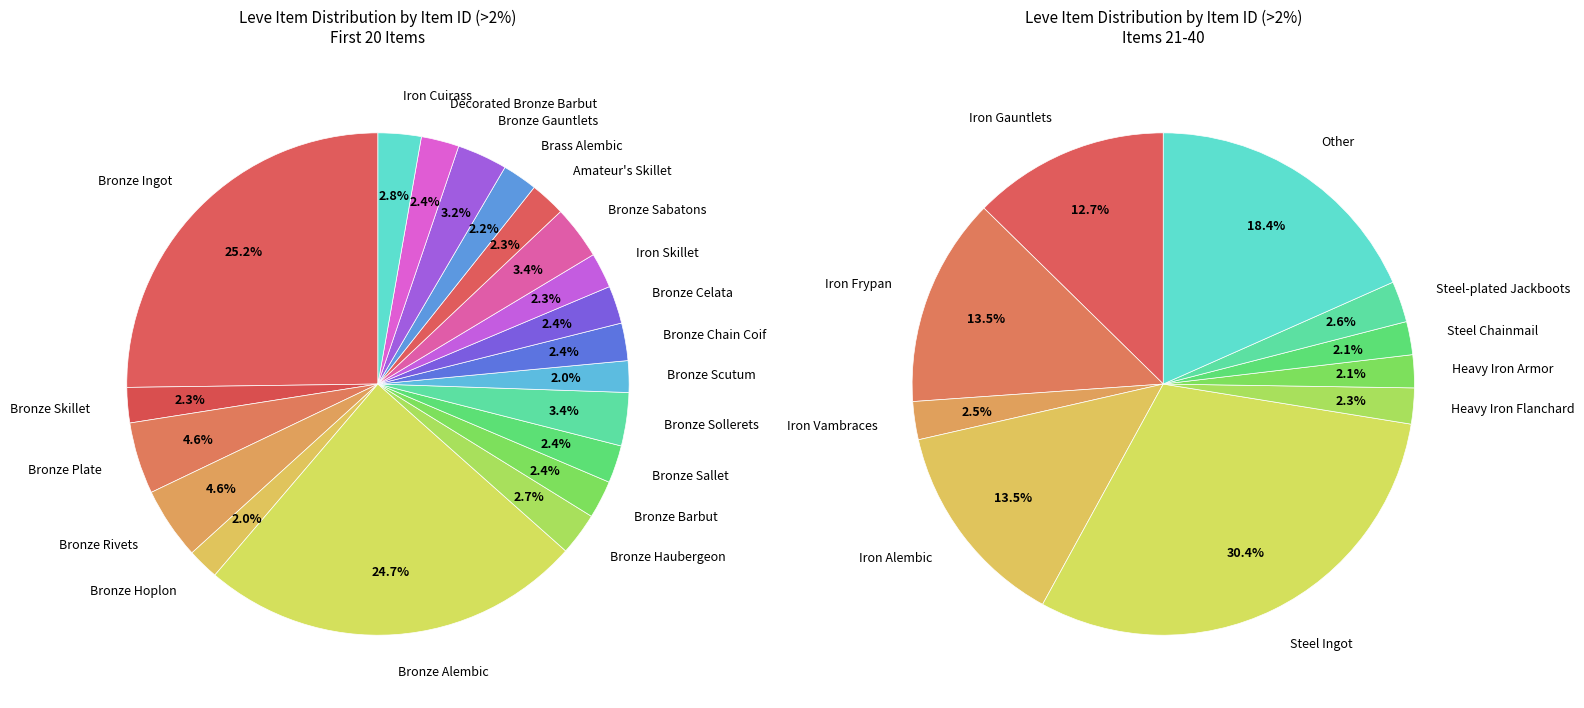

Combined, do Iron Cuirass and Initiate's Alembic account for over 50%?

No